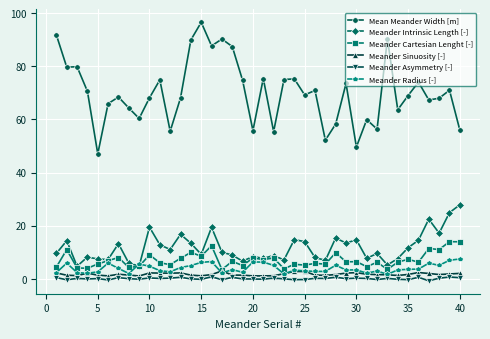

Which series has the largest range (max minus min)?

Mean Meander Width [m]